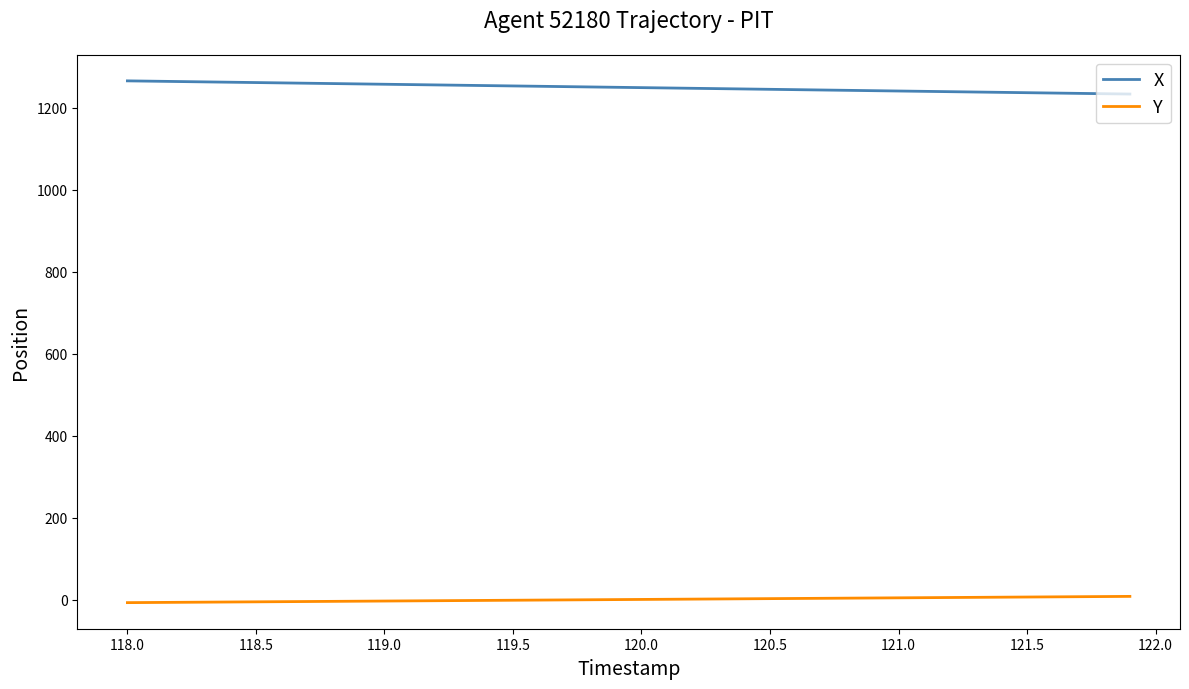

True or false: X and Y cross at least once.

False